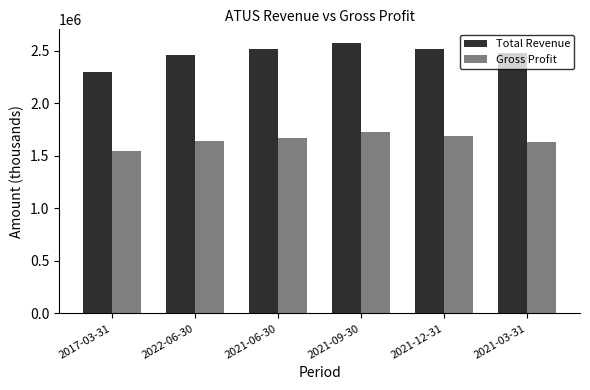

The value of Total Revenue at 2021-06-30 is 2516000. True or false?

True